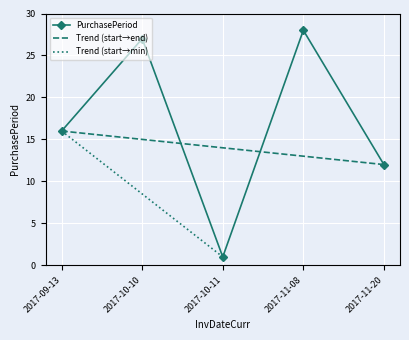

Which category has the highest value across all series?

2017-11-08